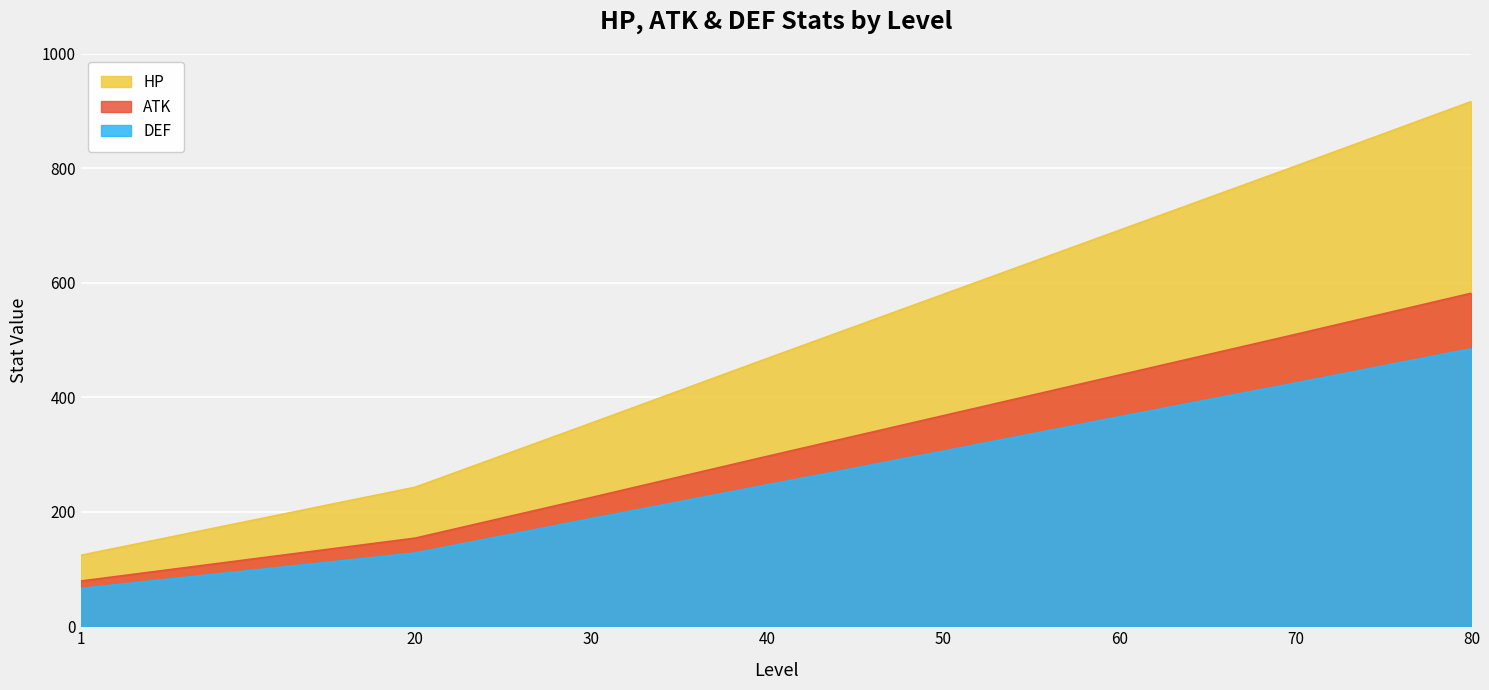

Rank the series by their maximum value, from lowest to highest.

DEF, ATK, HP